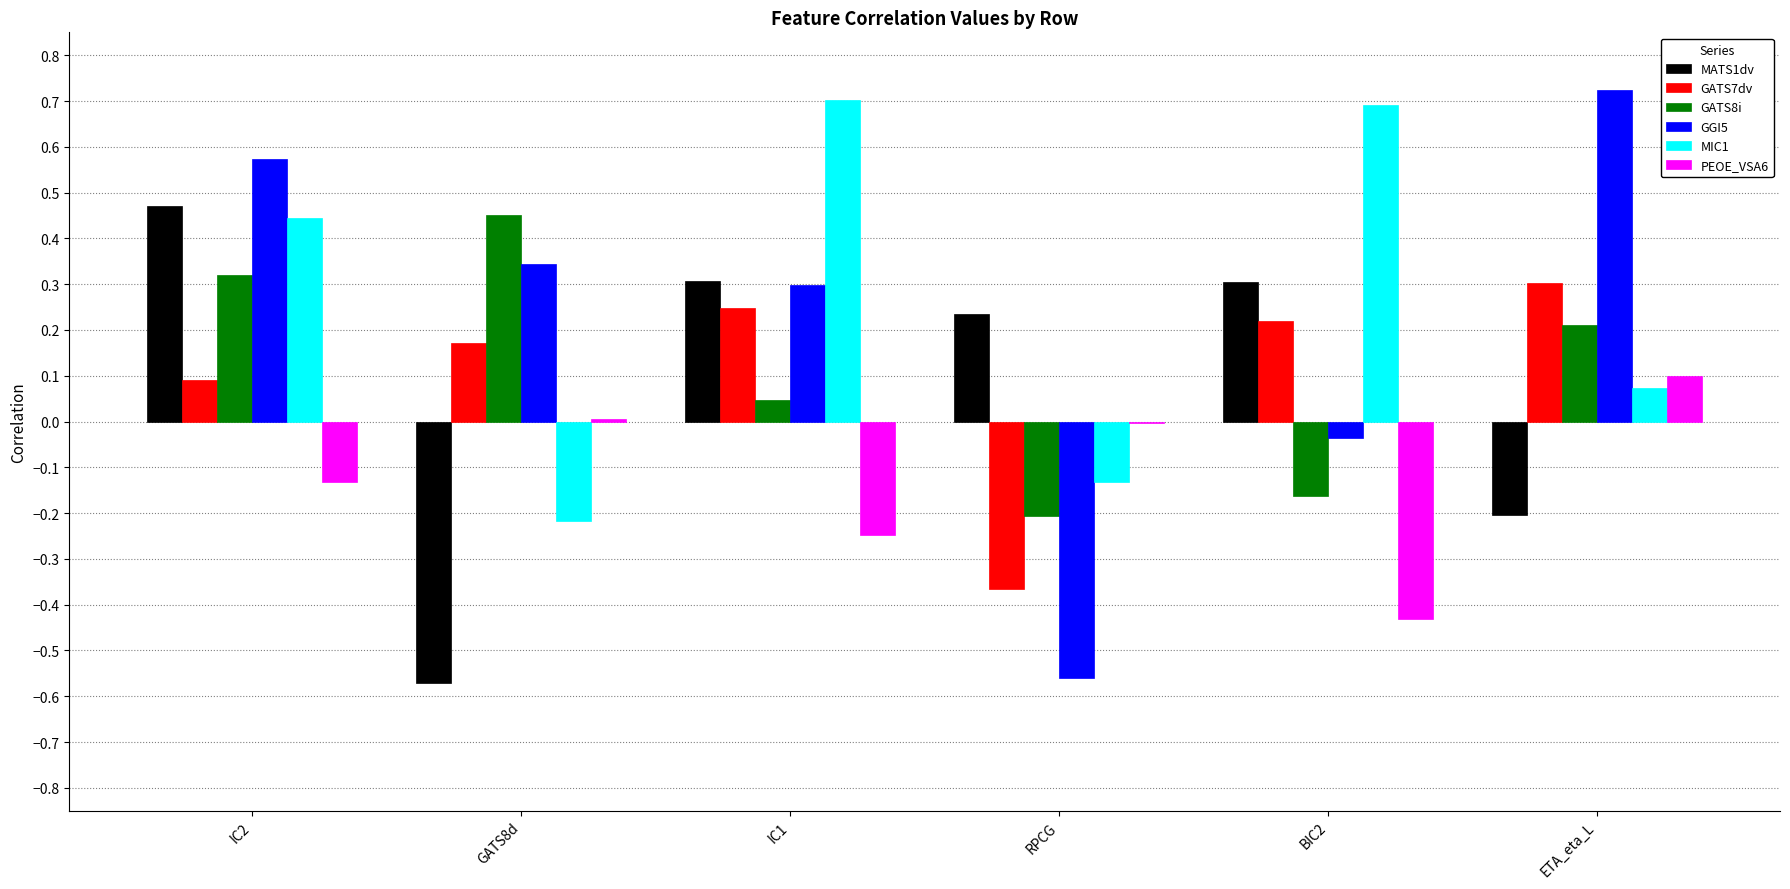

Which category has the highest value in the MATS1dv series?

IC2